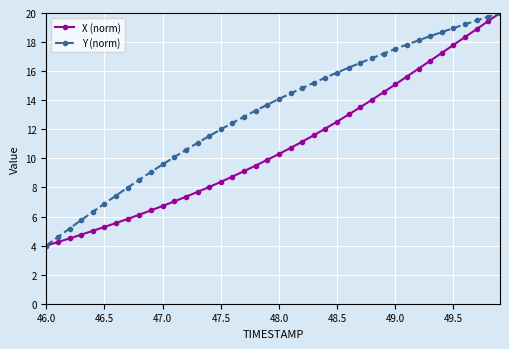

What is the value of the X (norm) point at the 1st from the left?

4.0